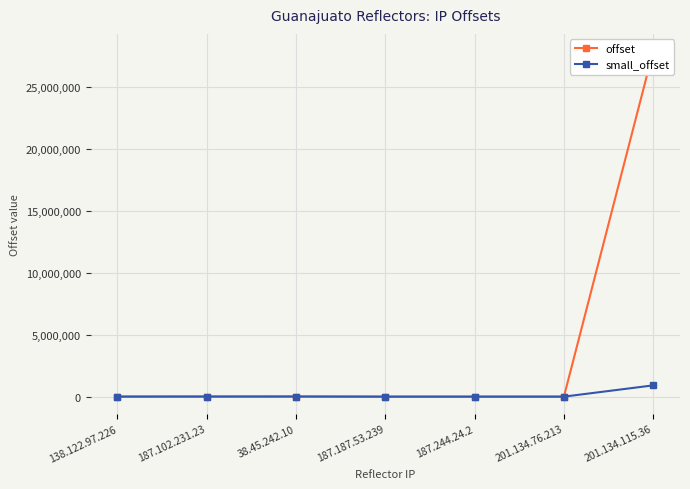

How many data points does each series have?

7